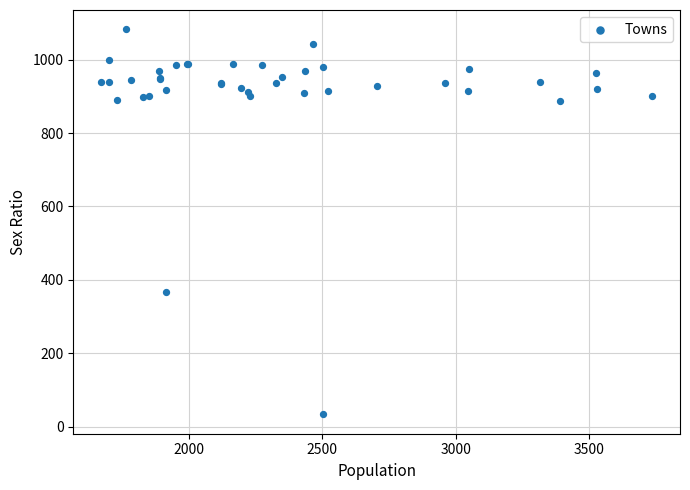

What Y value in the scatter plot is closest to 558?

367